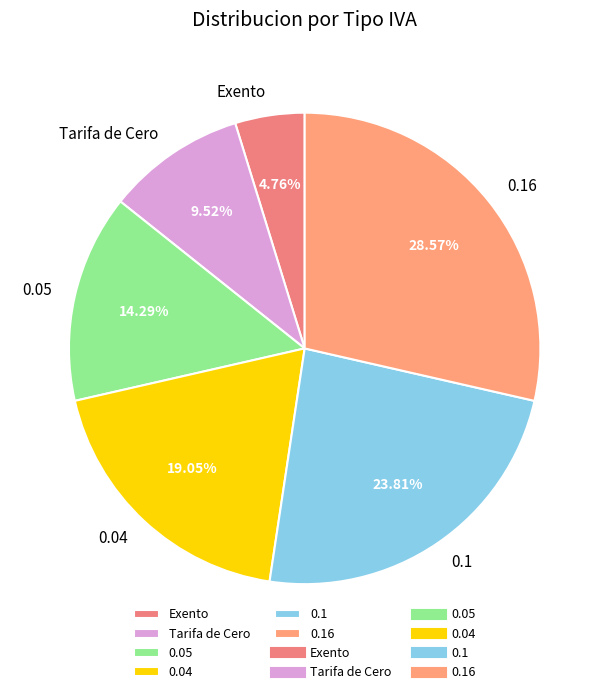

What portion of the pie excludes 0.1?

76.2%